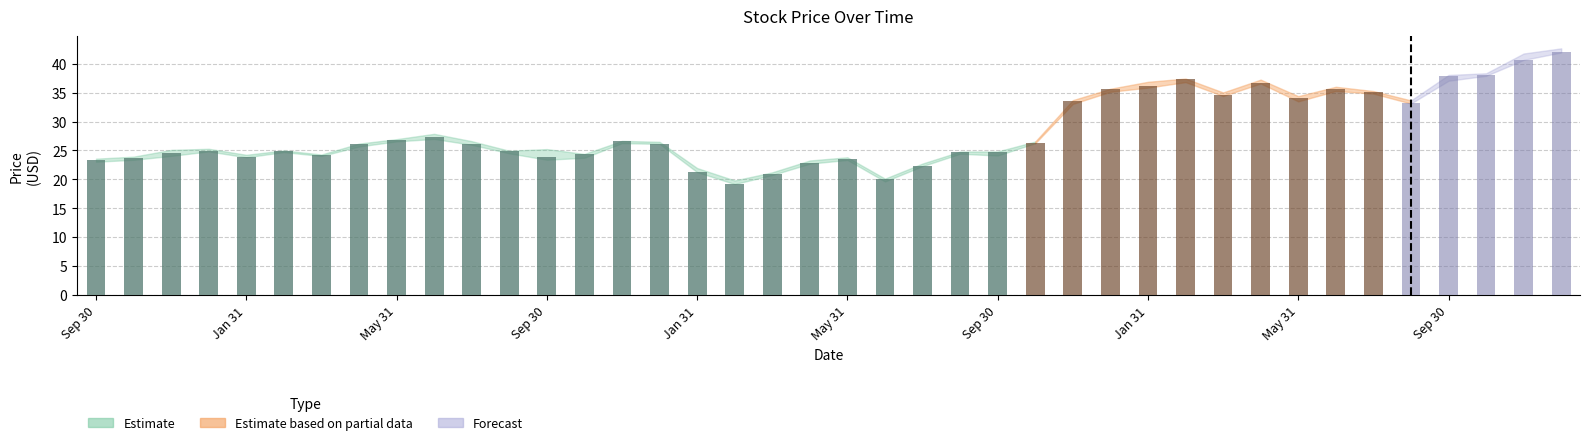

List the labels in order of High value, largest first.

2017-12-31, 2017-11-30, 2017-10-31, 2017-09-30, 2017-02-28, 2017-04-30, 2017-01-31, 2017-06-30, 2016-12-31, 2017-07-31, 2017-03-31, 2017-05-31, 2016-11-30, 2017-08-31, 2015-06-30, 2015-05-31, 2015-11-30, 2015-07-31, 2016-10-31, 2015-12-31, 2015-04-30, 2014-12-31, 2015-09-30, 2014-11-30, 2015-02-28, 2015-08-31, 2016-09-30, 2016-08-31, 2015-10-31, 2015-03-31, 2015-01-31, 2014-10-31, 2016-05-31, 2014-09-30, 2016-04-30, 2016-07-31, 2016-01-31, 2016-03-31, 2016-06-30, 2016-02-29